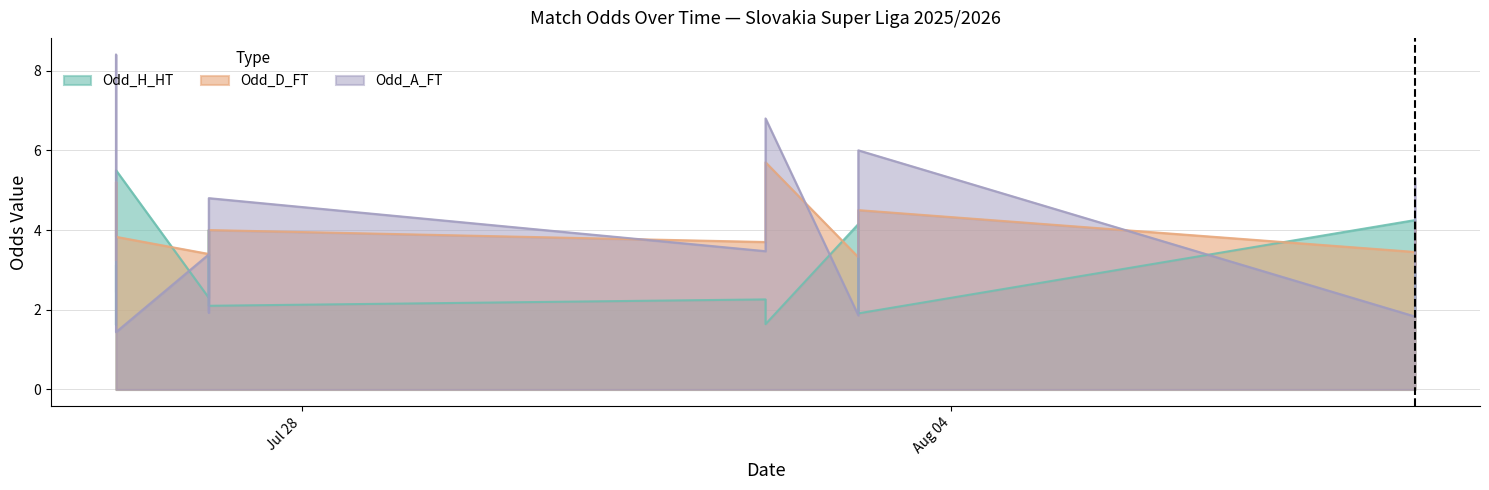

Is it true that Odd_A_FT equals 2.7 at 2025-07-27?

False